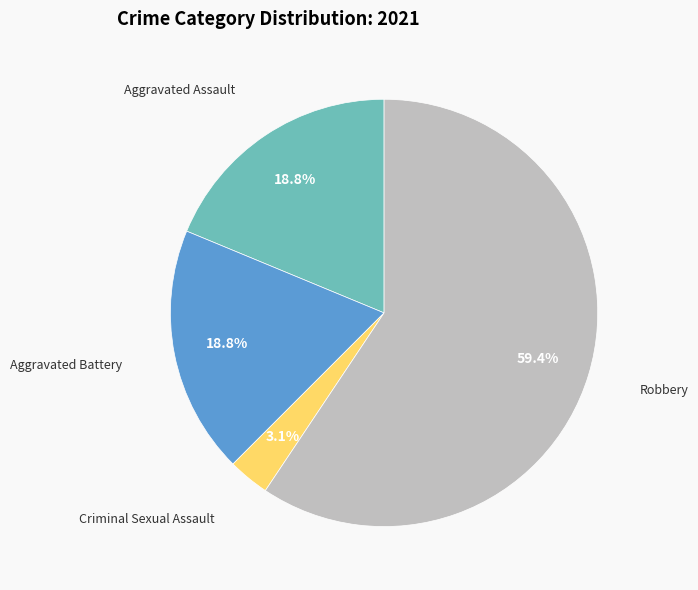

Is there a majority slice in this chart?

Yes